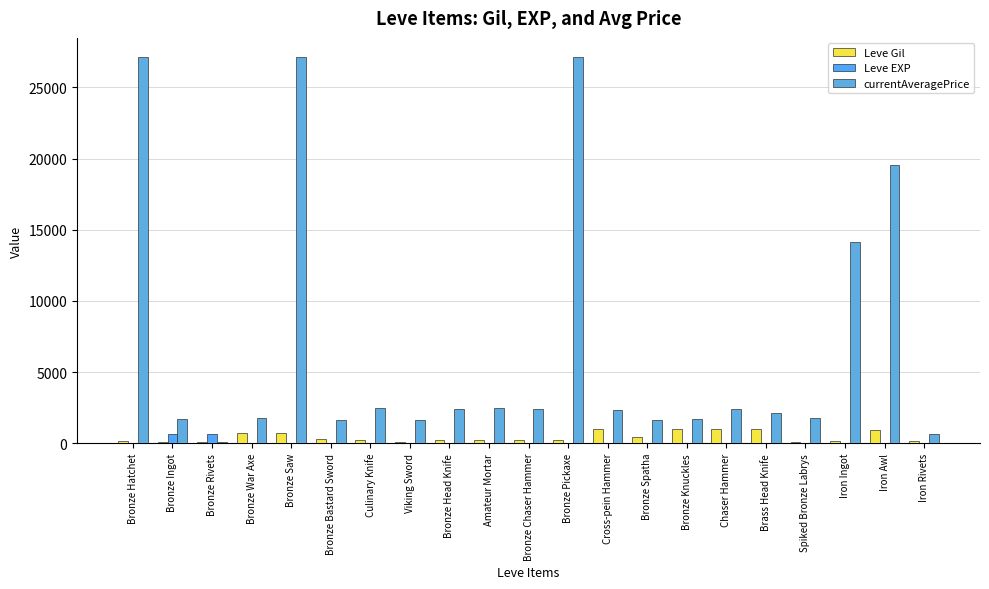

Which series has the largest total across all categories?

currentAveragePrice